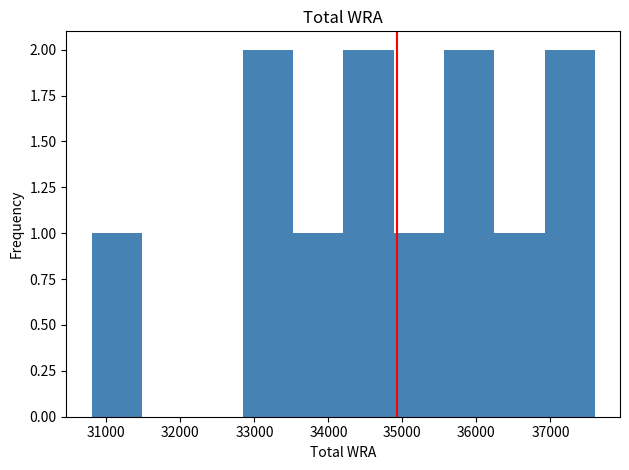

Reading left to right, transcribe this chart: for each bar, give the range it covers on the x-axis and its height. Neither the bar edges nor the heights are printed on the chart, so give them approximately, as read against the axes.

30800 to 31480: 1
31480 to 32160: 0
32160 to 32840: 0
32840 to 33520: 2
33520 to 34200: 1
34200 to 34880: 2
34880 to 35560: 1
35560 to 36240: 2
36240 to 36920: 1
36920 to 37600: 2